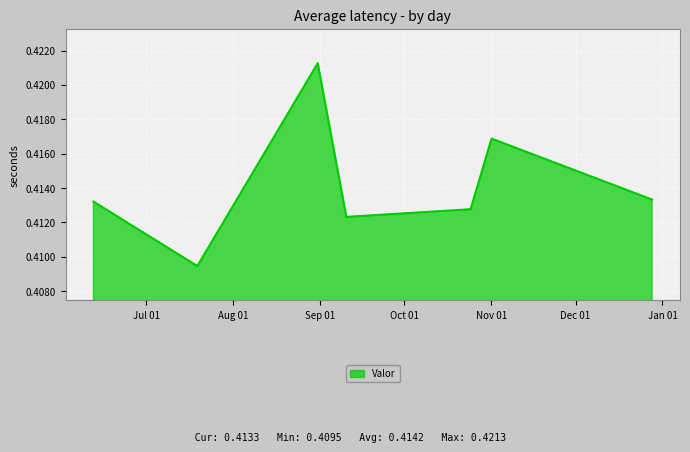

What is the sum of all values?

2.9